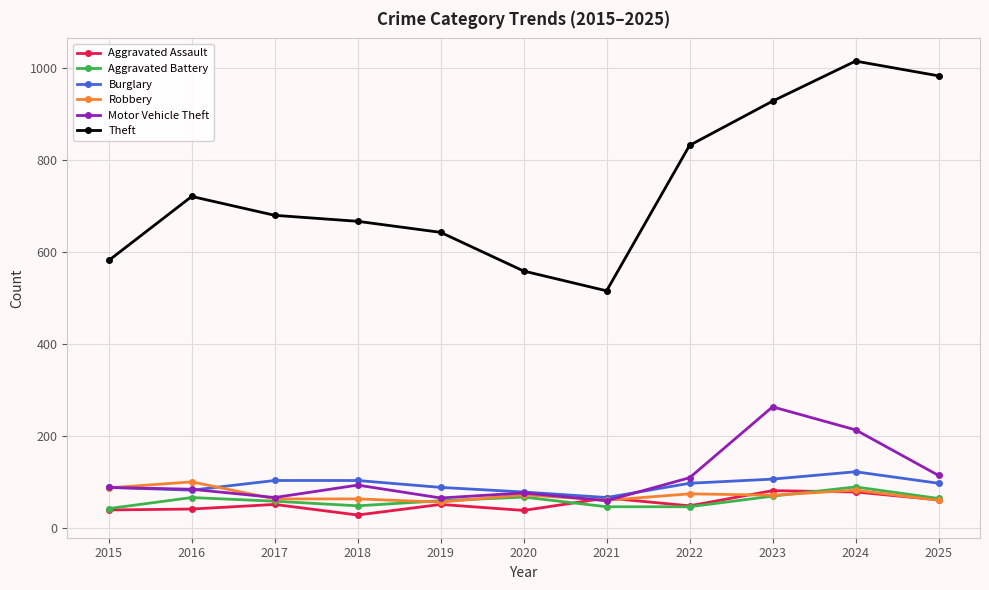

What is the average value of the Theft series?

738